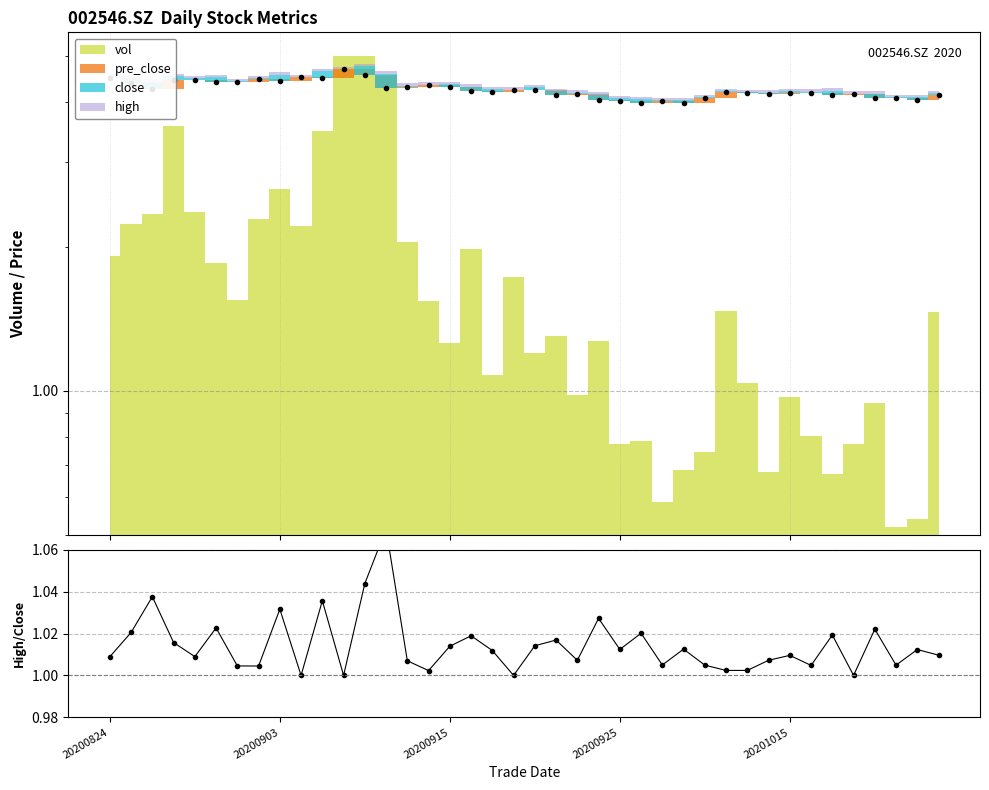

At how many categories does at least one series exceed 1?

40